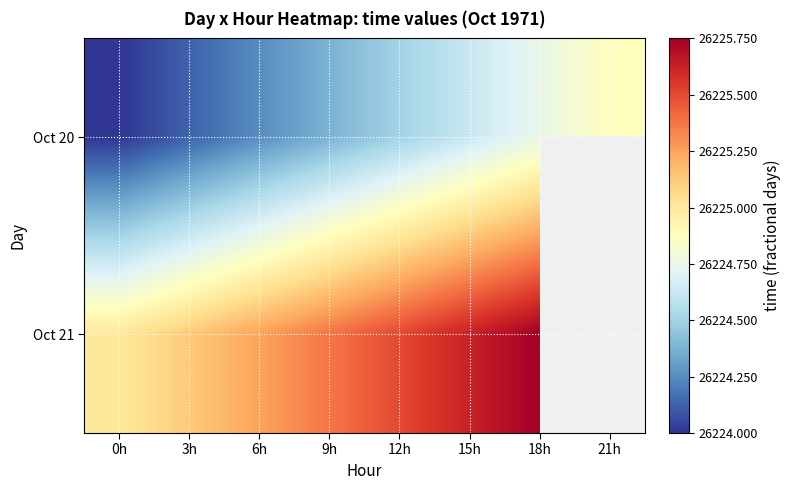

Between 0h and 15h, which series saw the biggest shift?

Oct 20